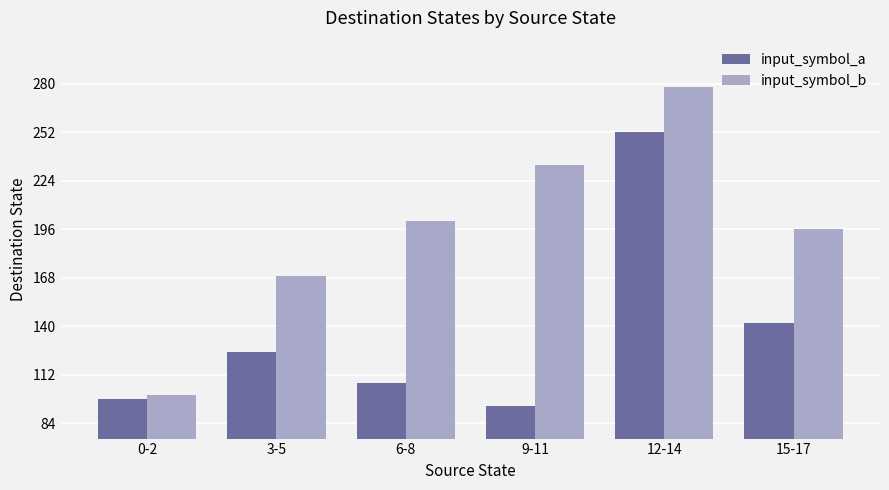

What is the minimum value for input_symbol_a?

94